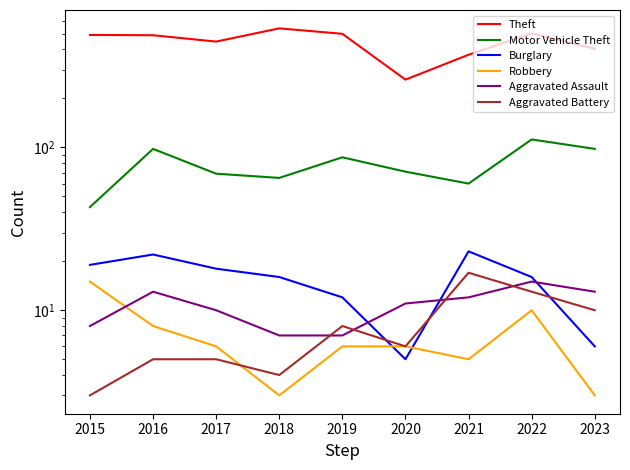

At which label is Theft closest to 400?

2023